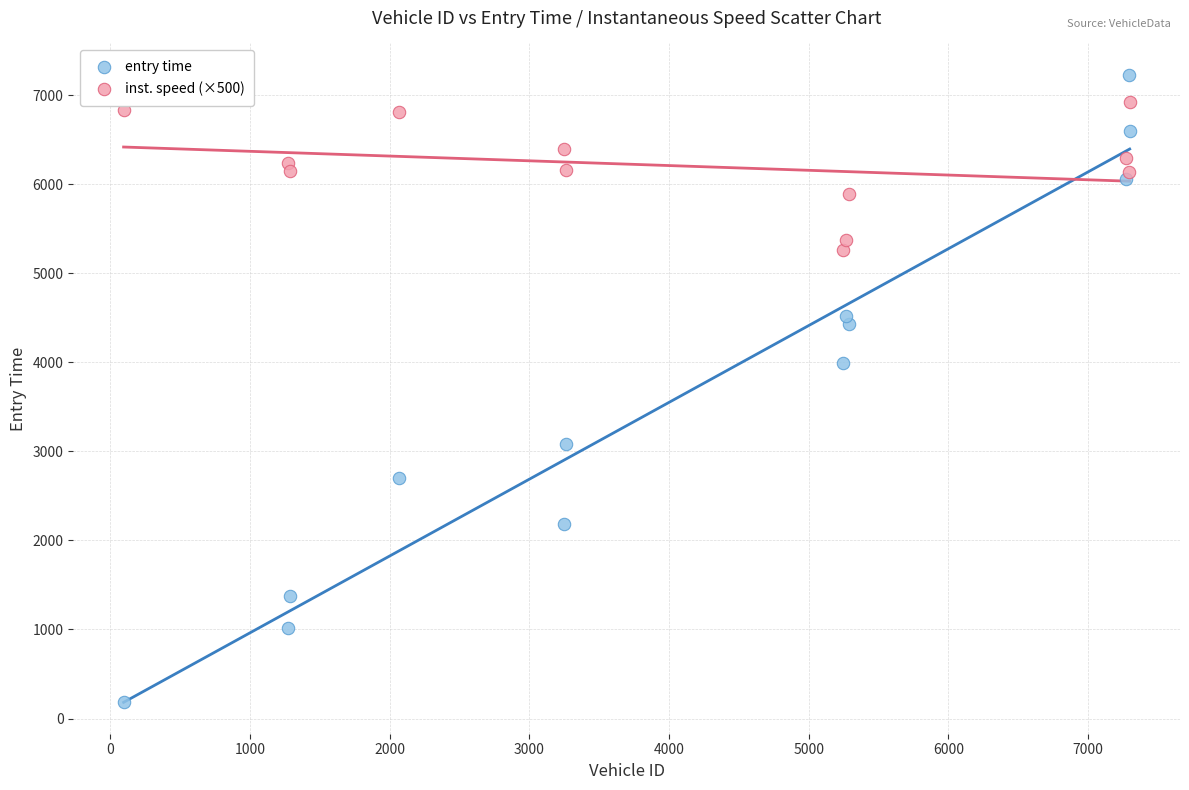

Across all data points, what is the range of X values (max minus min)?

7200.0